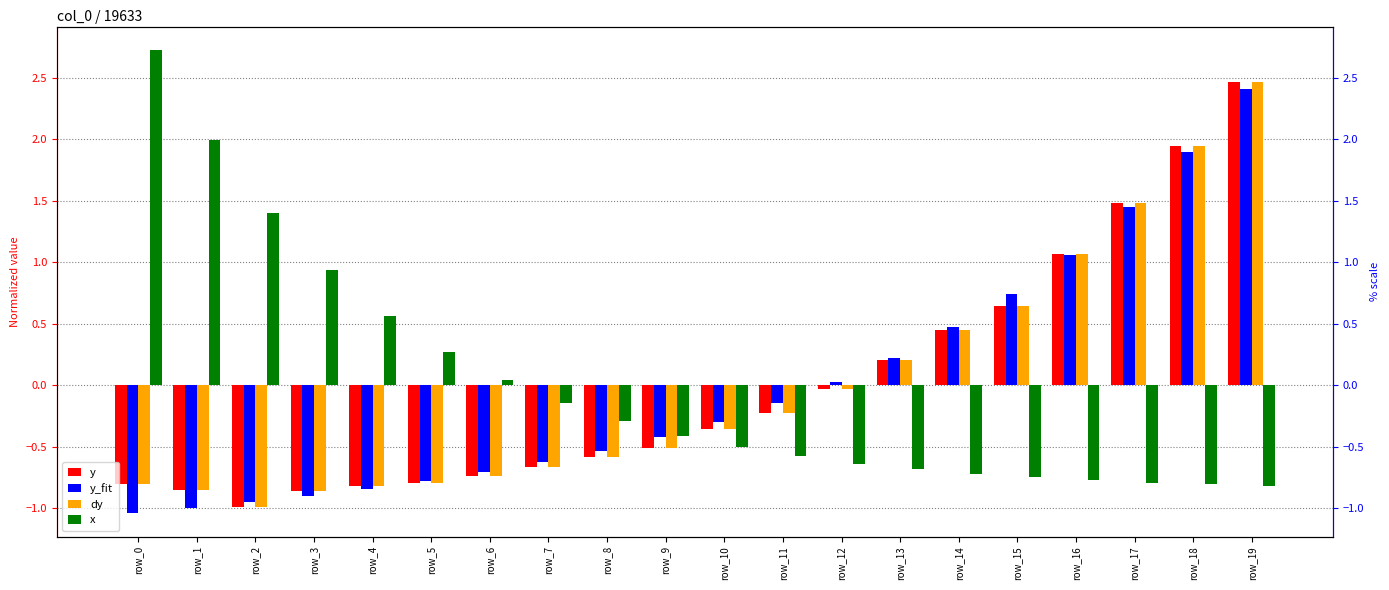

How many values in the x series exceed 0?

7